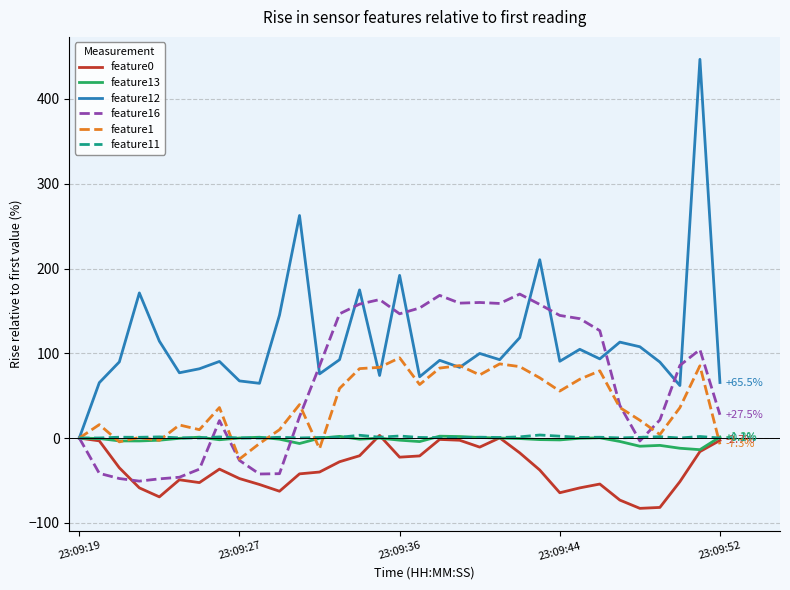

Which series has the largest total across all categories?

feature12